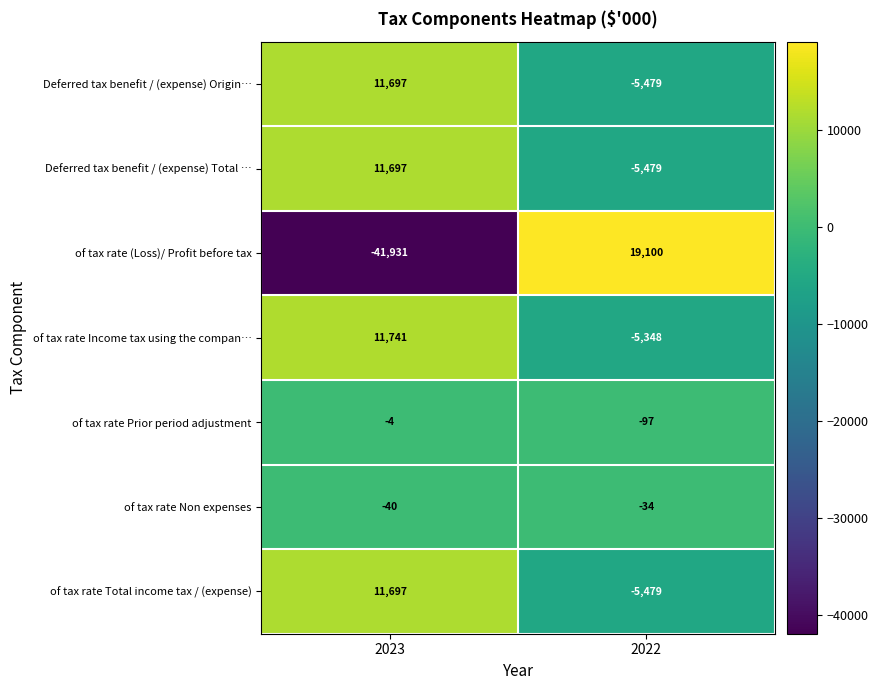

Count the number of categories in the chart.

2